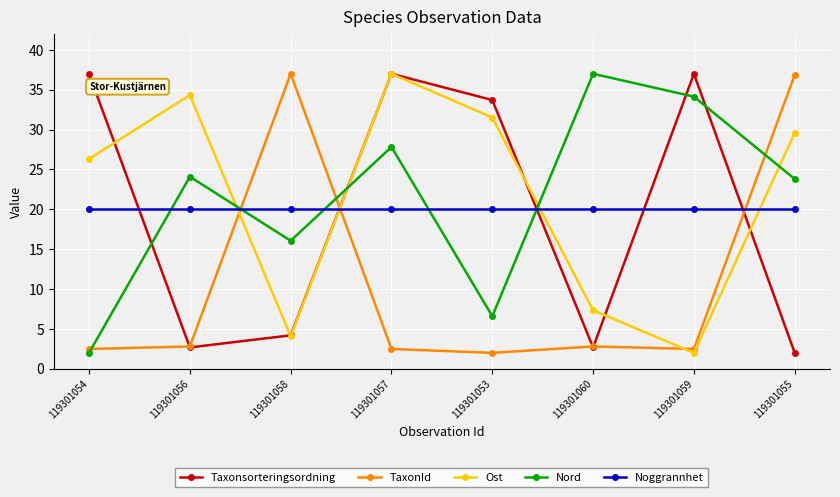

How many distinct data groups are displayed?

5